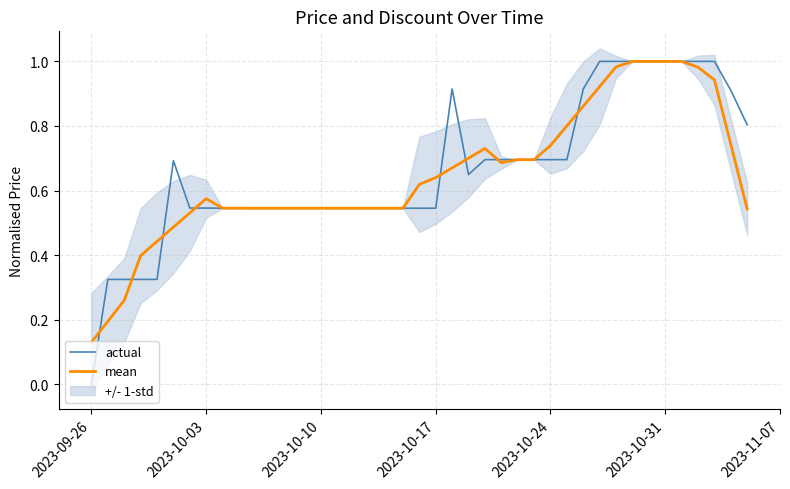

True or false: actual has more than 2 interior local peaks.

False